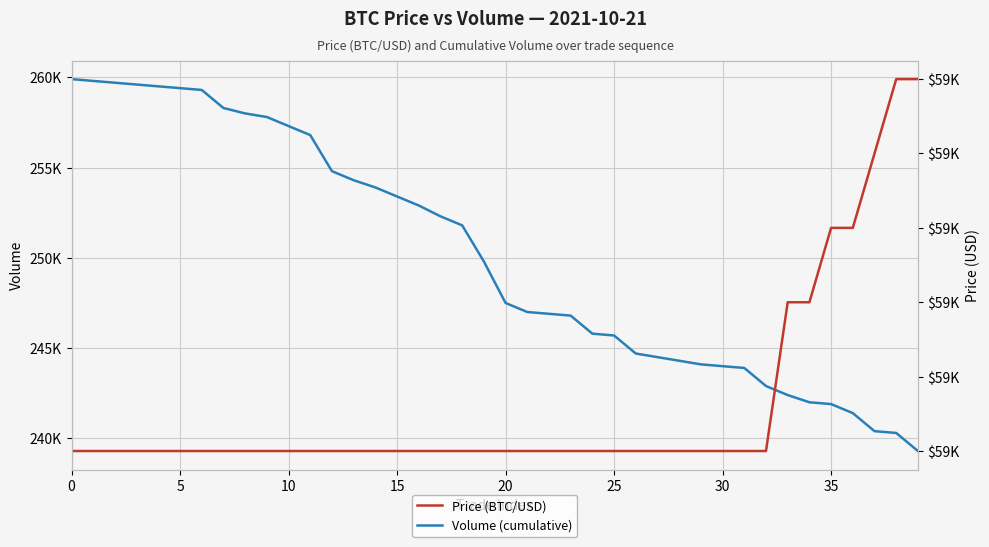

The Volume (cumulative) series shows 249800 at 19. True or false?

True